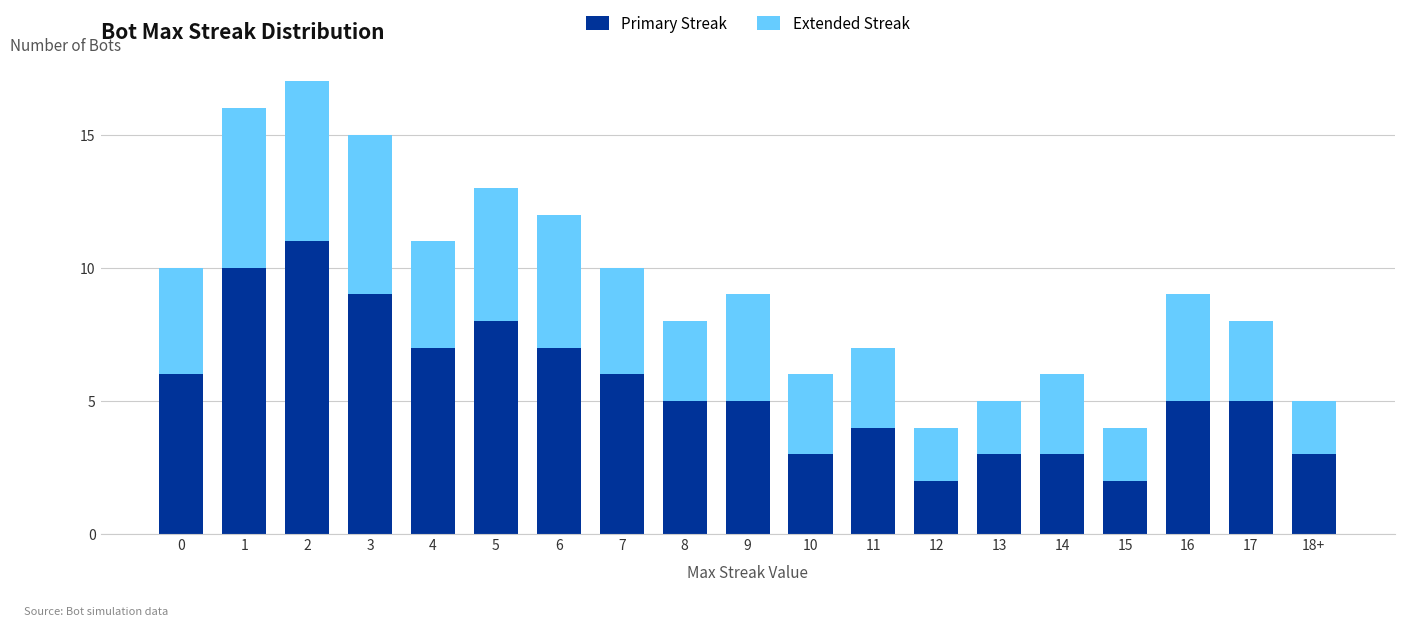

What is the total value across all series at 15?

4